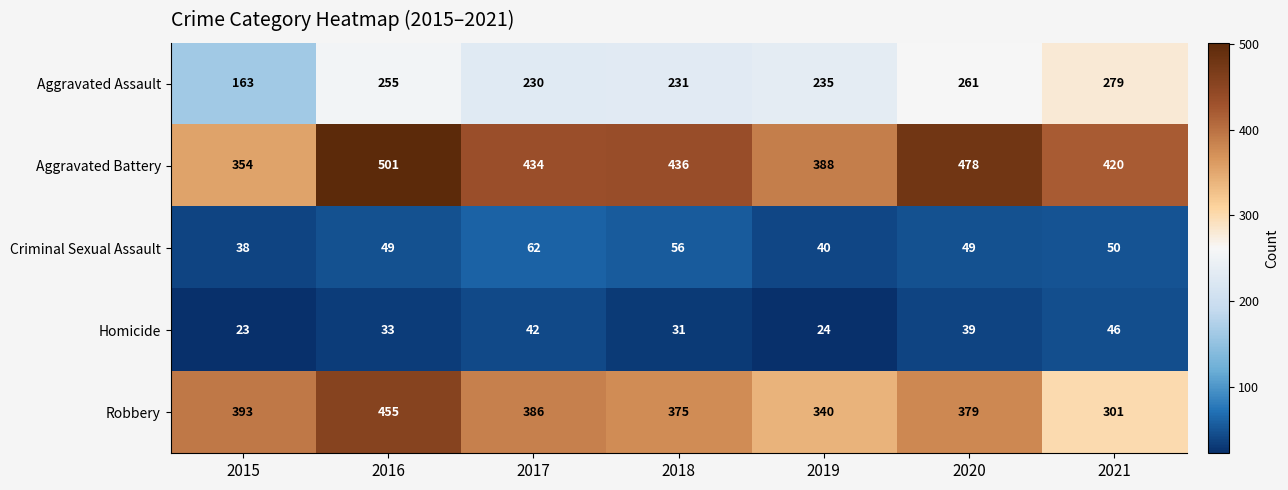

What is the difference between the highest and lowest values at 2016?

468